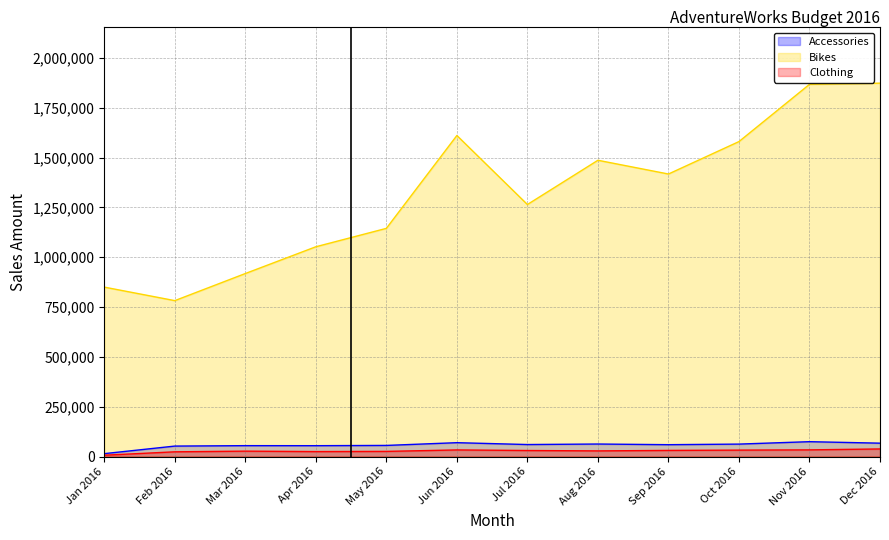

Which series changed the most between May 2016 and Oct 2016?

Bikes